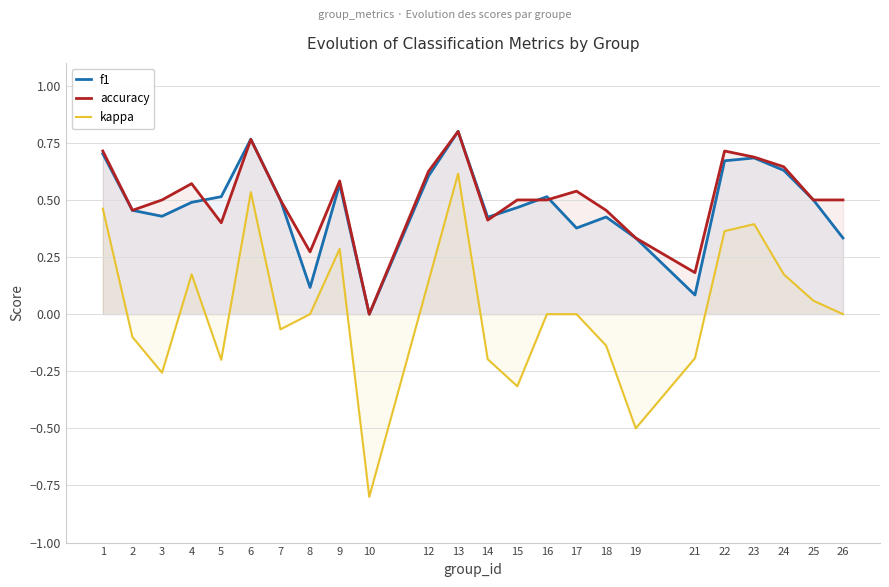

Which has a higher value, 17 or 9?

9